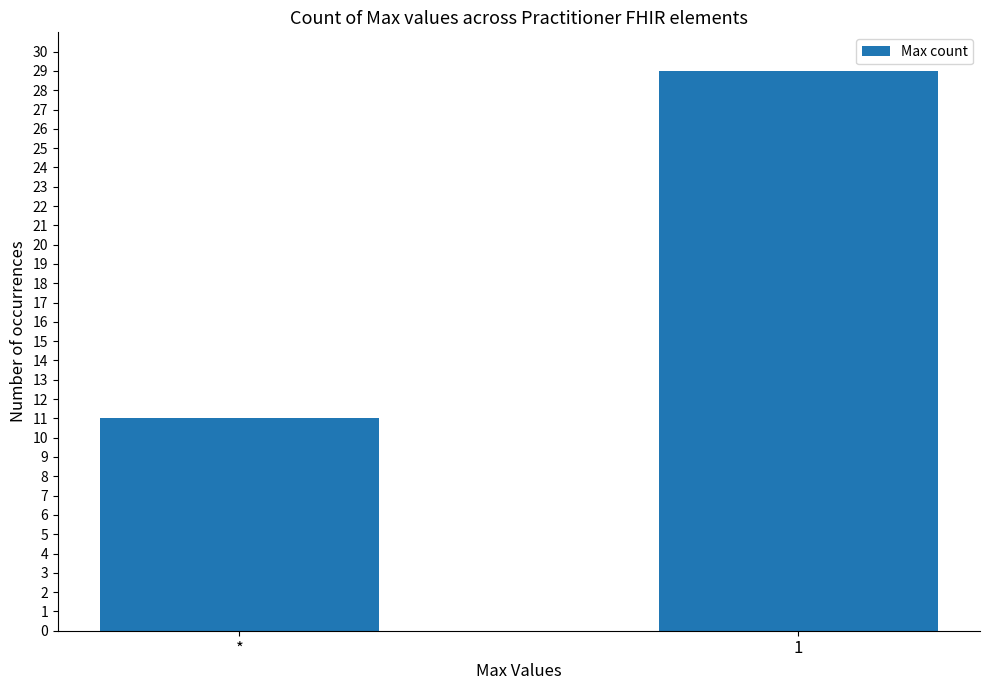

What is the difference between the maximum and minimum values?

18